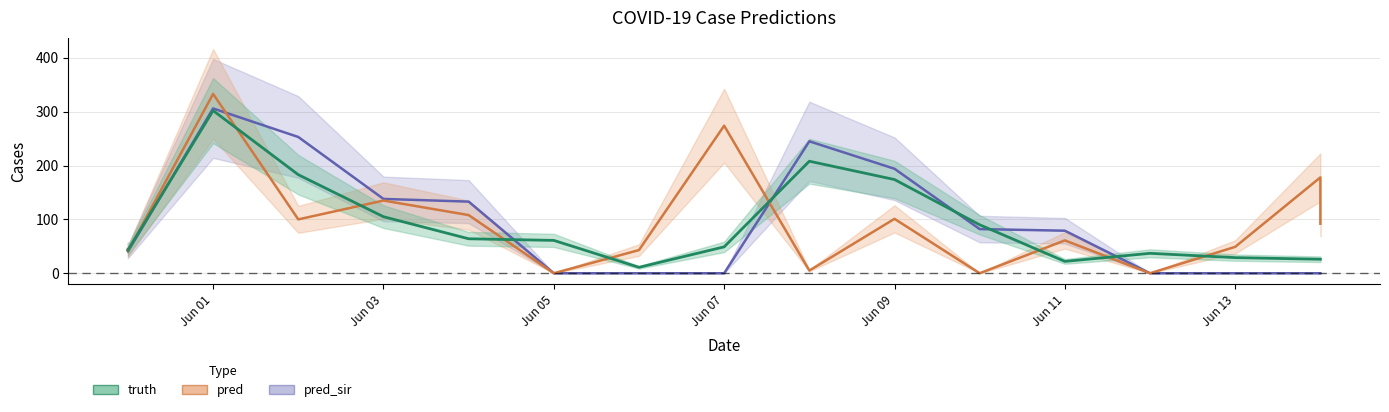

True or false: pred_sir has a value of 185.3 at Jun 13.

False